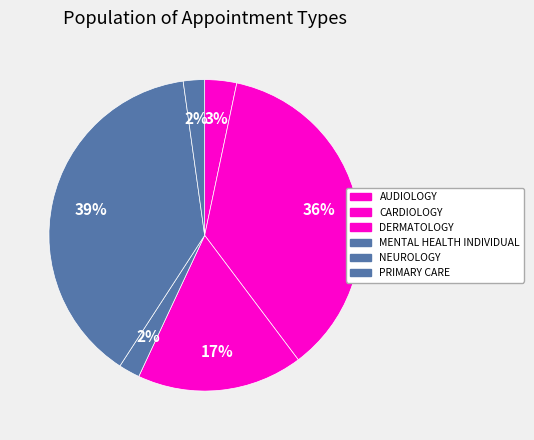

How many segments does this pie chart have?

6